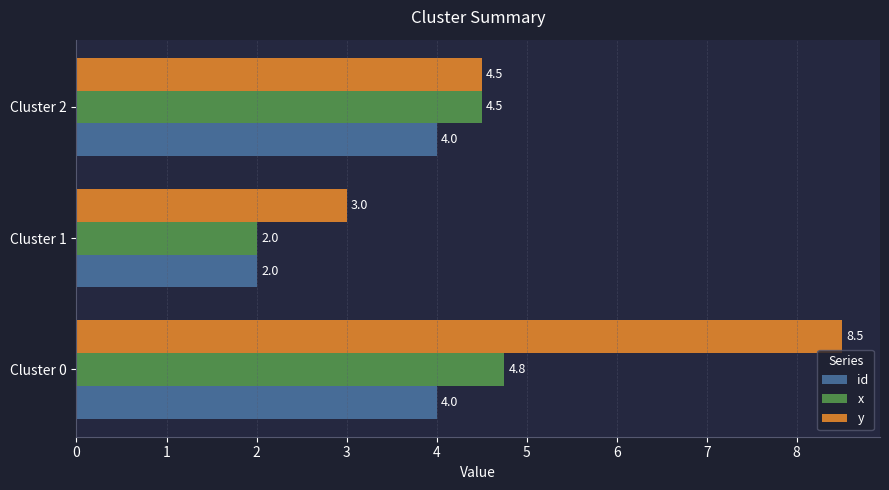

True or false: id has a value of 3.1 at Cluster 1.

False